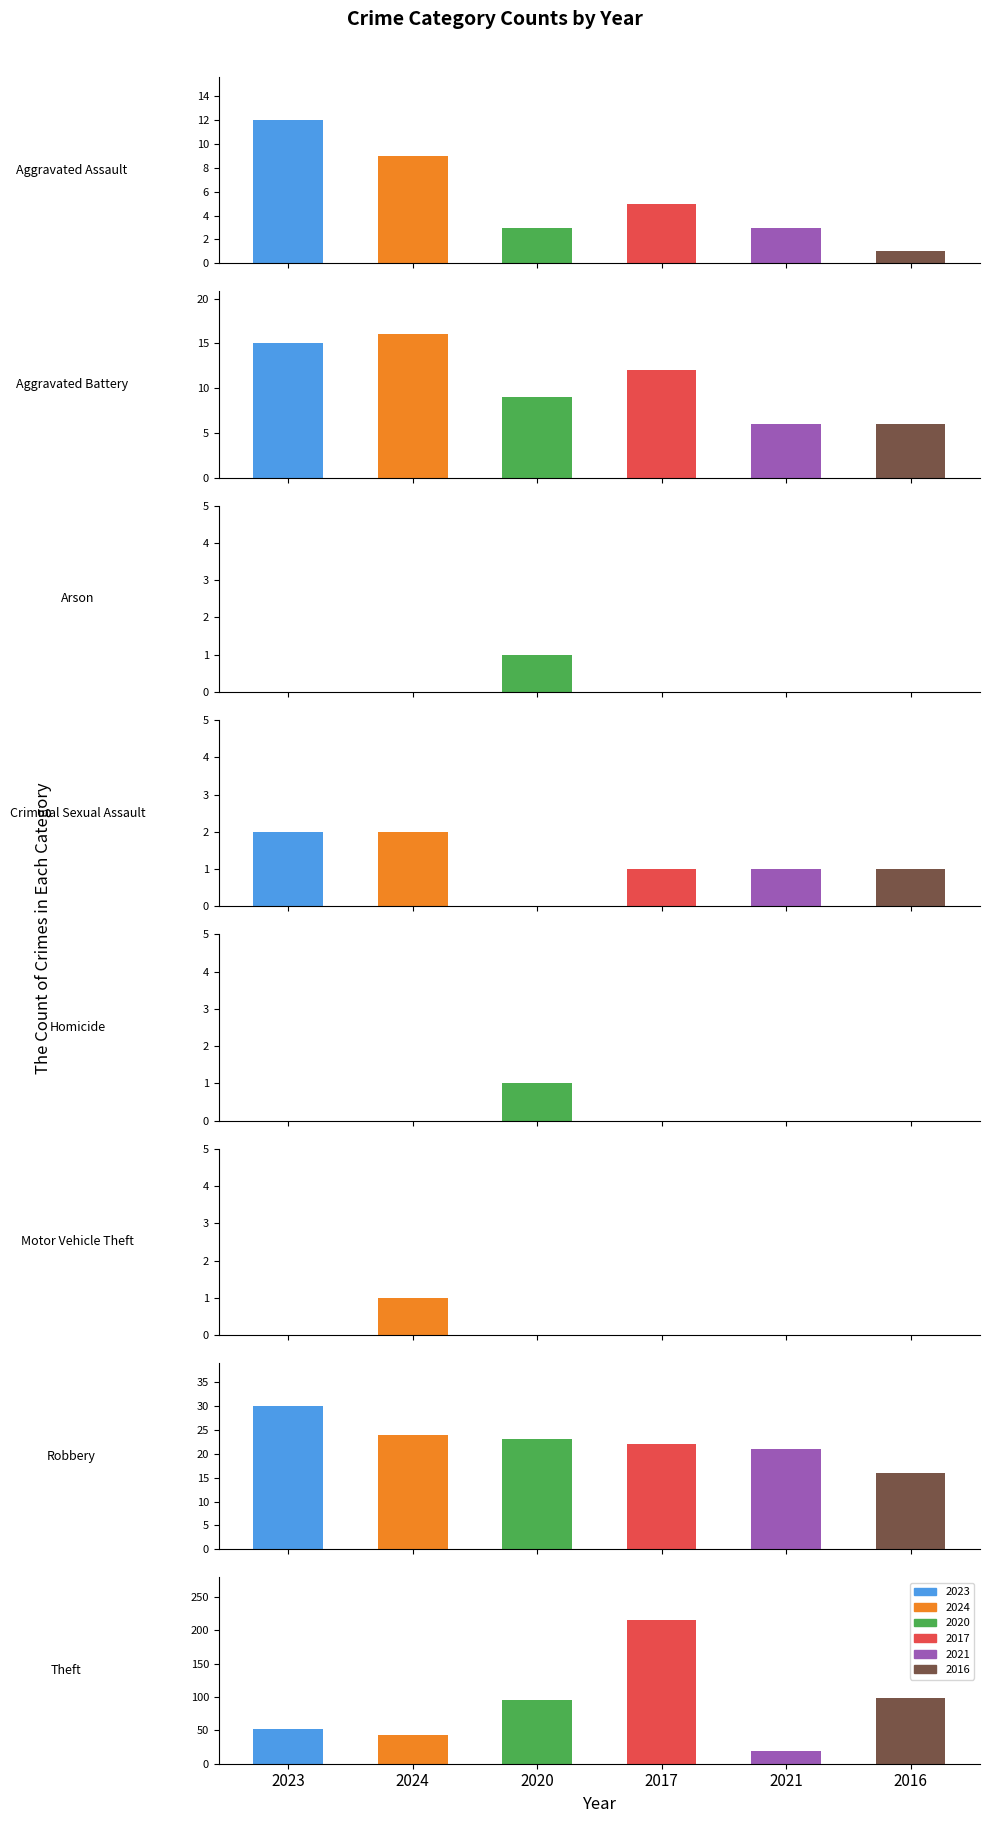

What is the label of the 7th bar from the right?

Arson